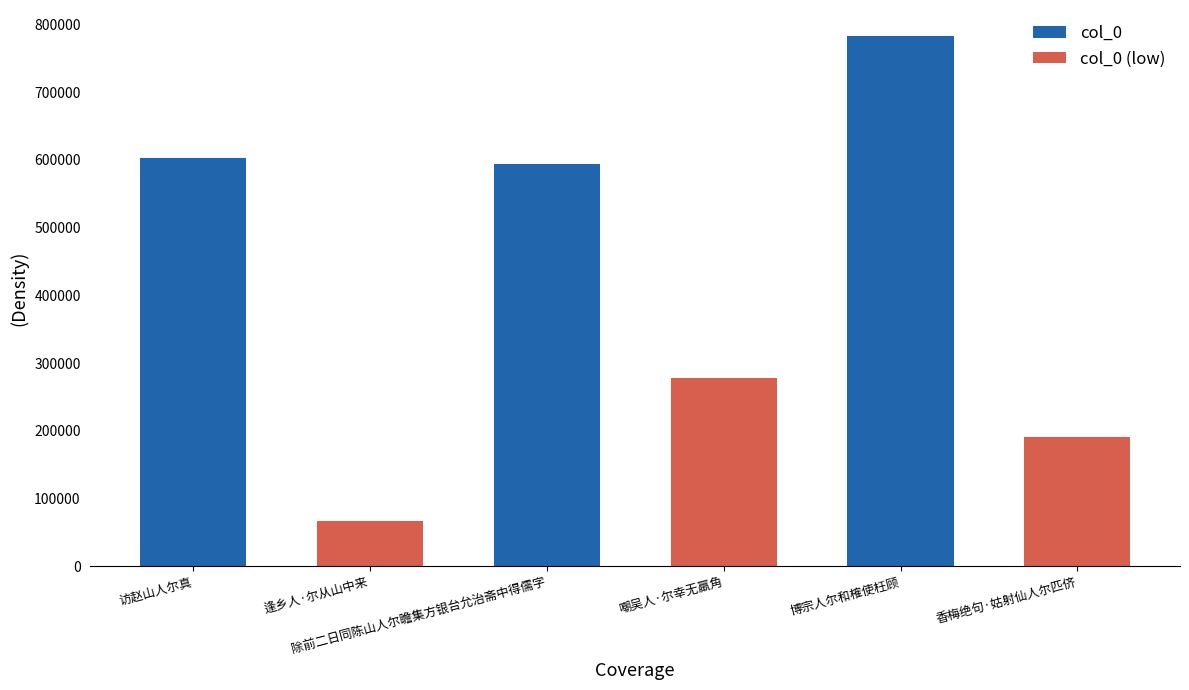

What is the label of the 2nd bar from the right?

除前二日同陈山人尔瞻集方银台允治斋中得儒字